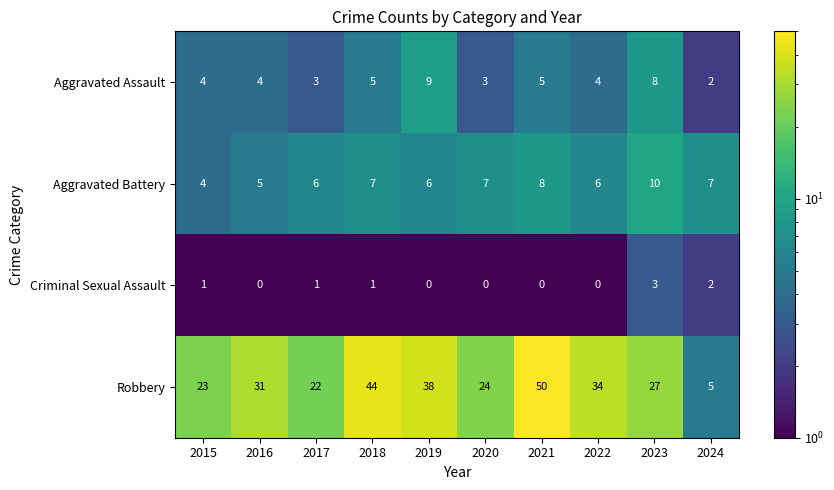

Count the number of data series in this chart.

4